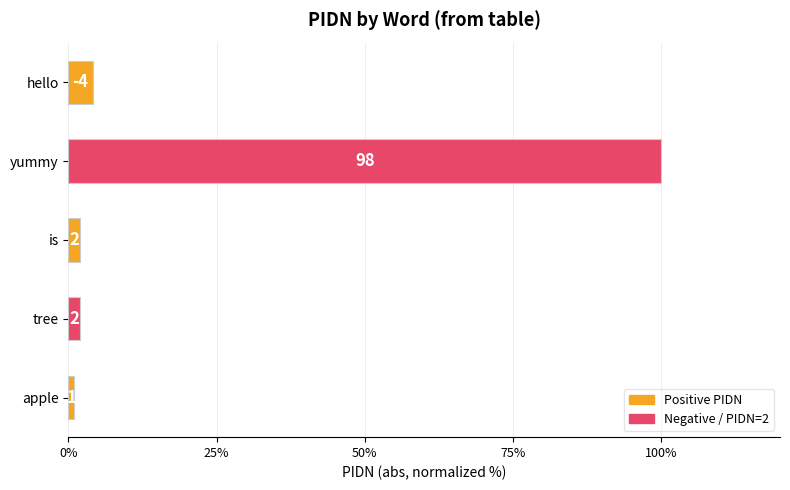

Does the chart contain stacked bars?

No